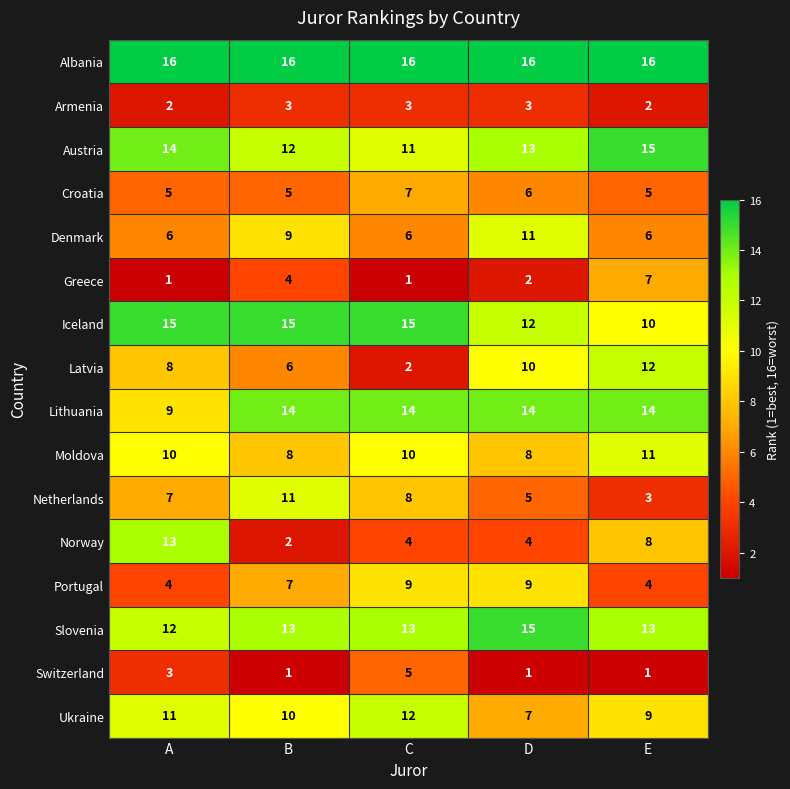

Which series has the widest spread of values?

Norway